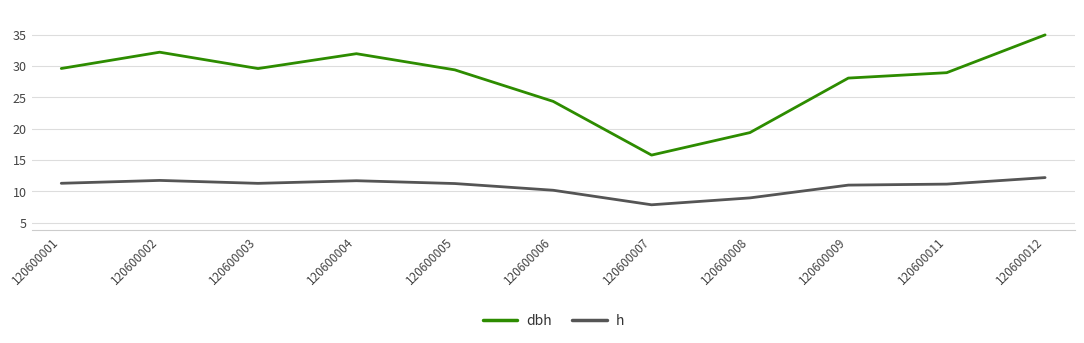

Which series has the largest range (max minus min)?

dbh